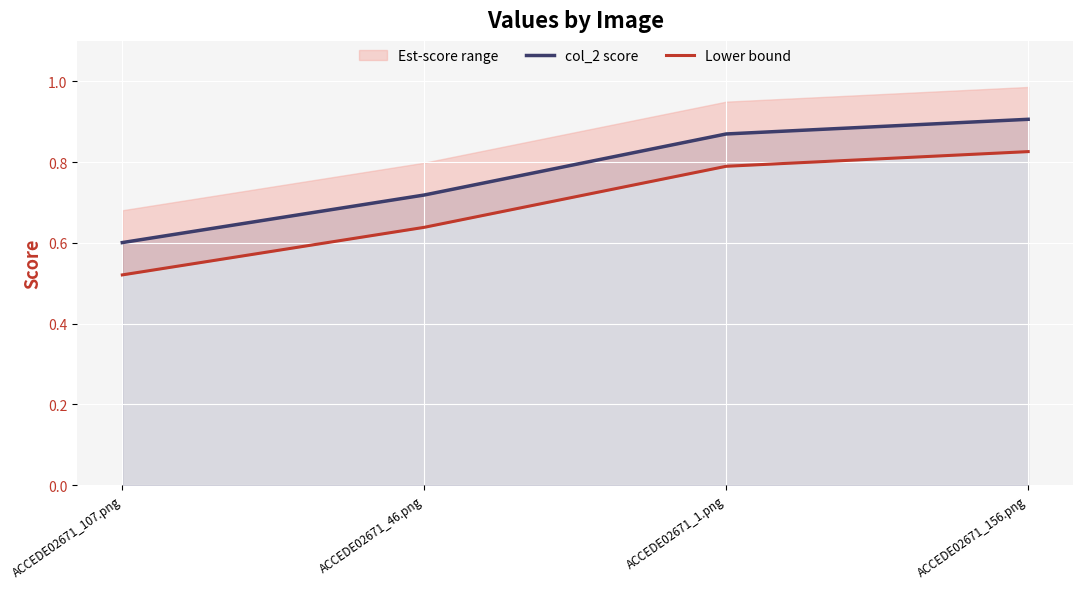

Is it true that Lower bound equals 1.0 at ACCEDE02671_46.png?

False